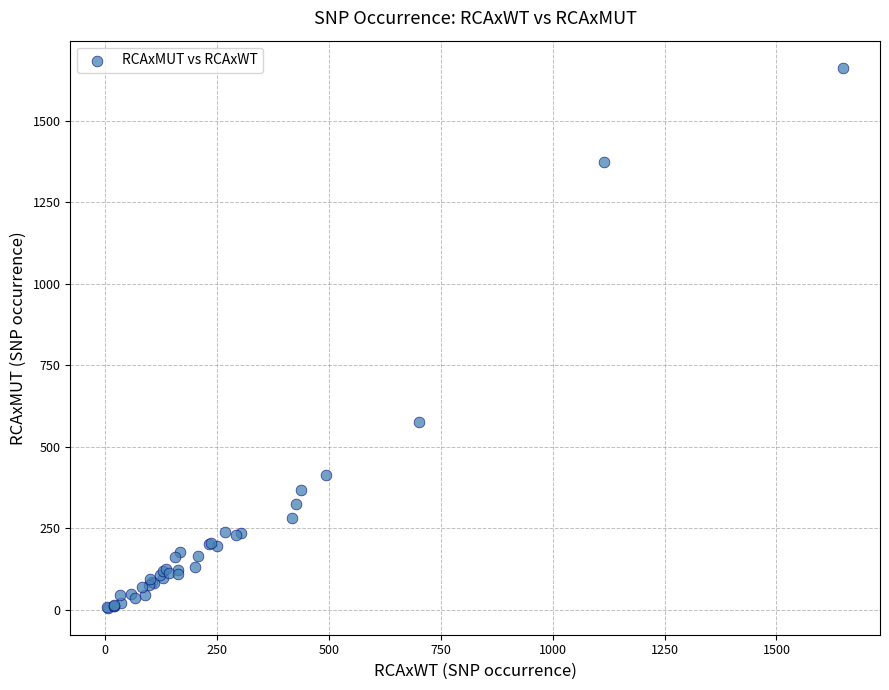

What Y value in the scatter plot is closest to 835?

578